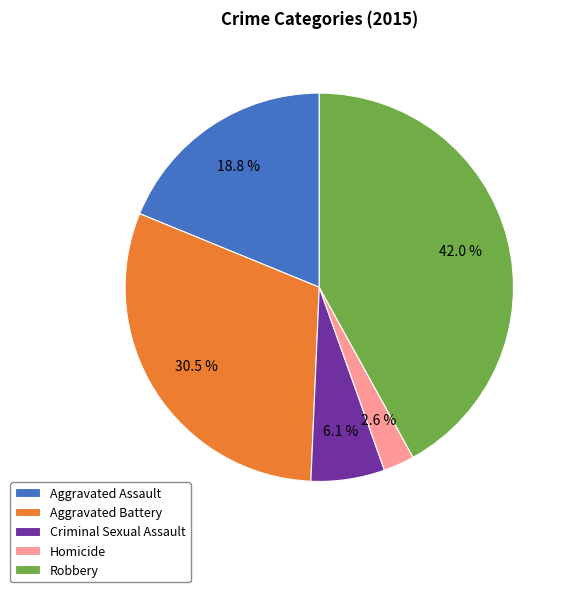

Count the number of slices in the pie.

5